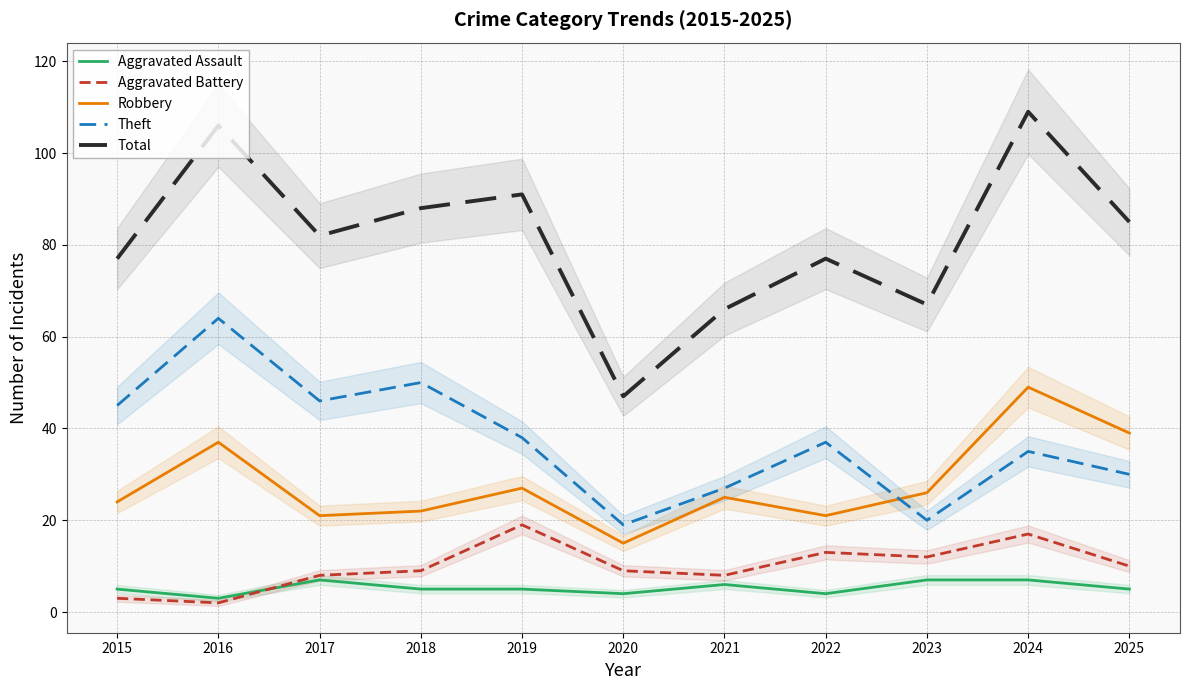

True or false: Total and Aggravated Battery cross at least once.

False